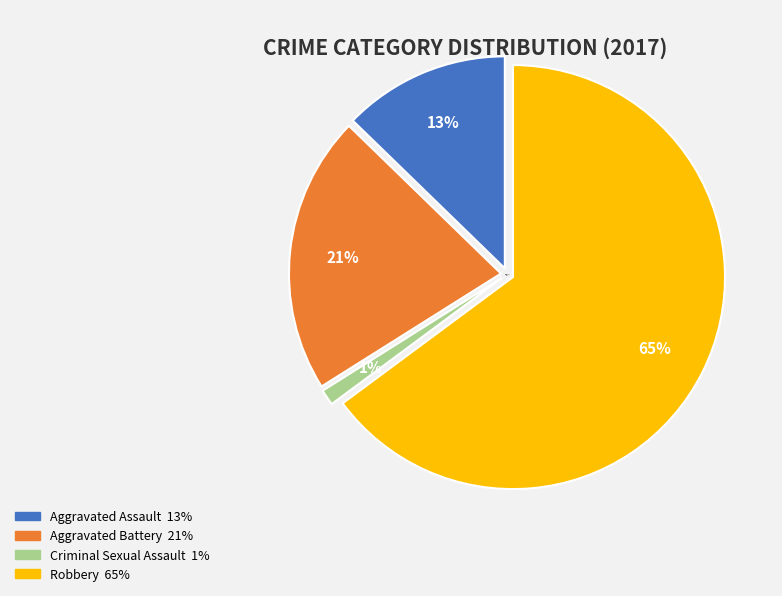

Is the sum of Homicide and Criminal Sexual Assault greater than half?

No